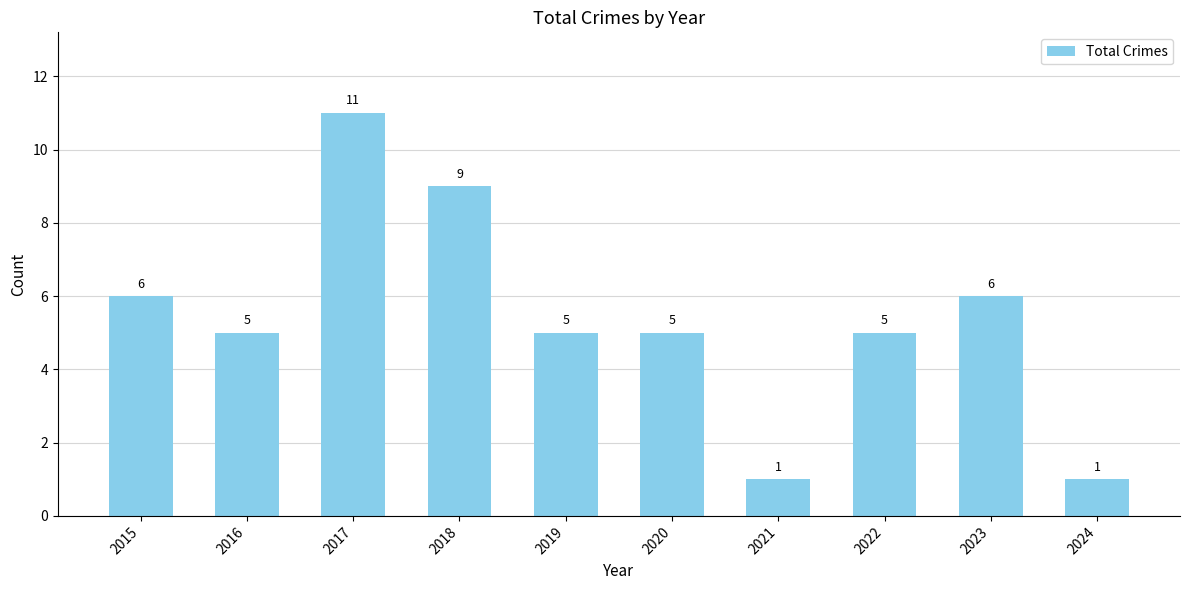

Reading left to right, what are all the values shown in this chart?

2015=6	2016=5	2017=11	2018=9	2019=5	2020=5	2021=1	2022=5	2023=6	2024=1